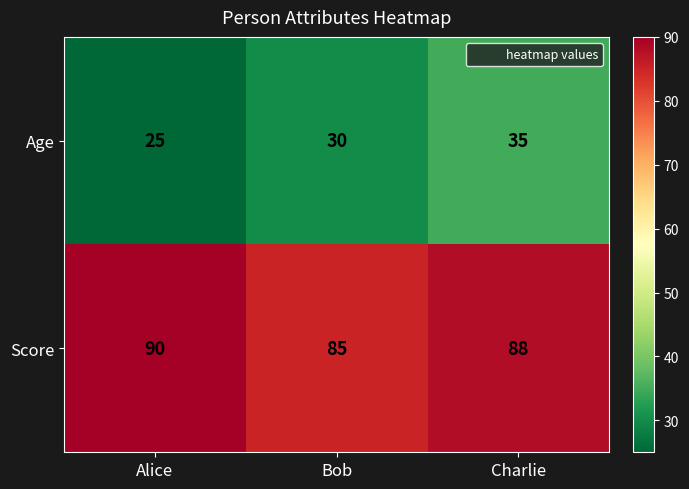

Which series has the widest spread of values?

Age